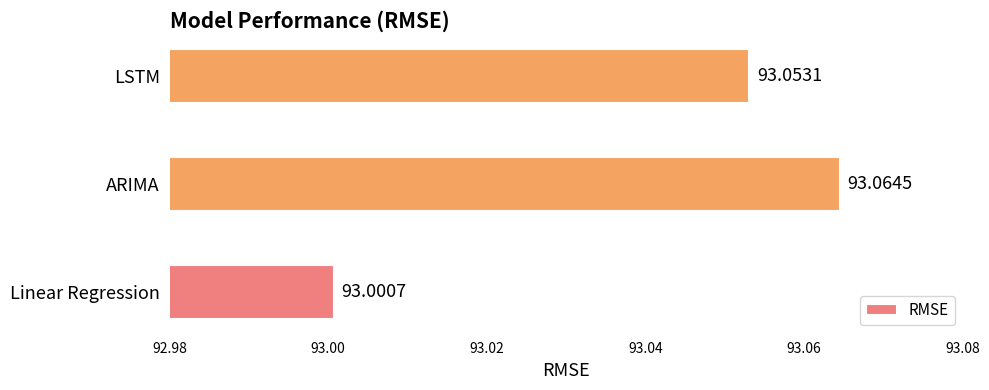

What is the sum of the values at LSTM and ARIMA?

186.1